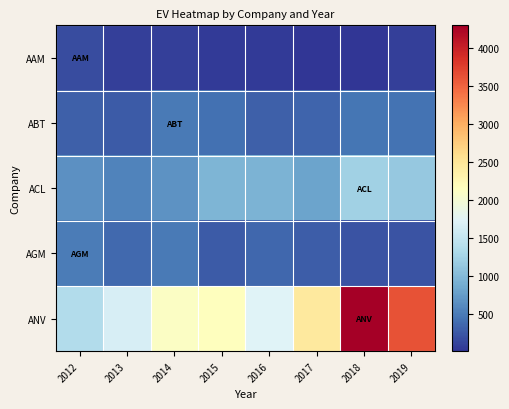

Between 2014 and 2019, which is larger?

2014